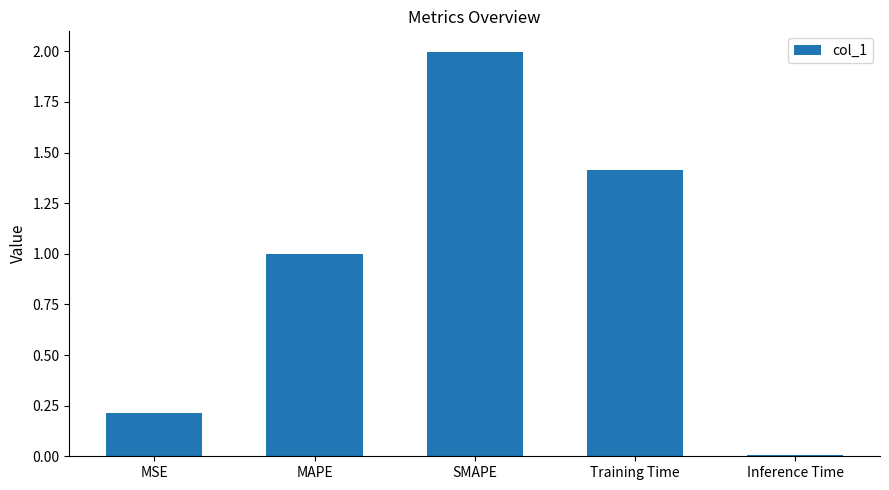

The chart shows a value of 0.4 at Training Time. True or false?

False